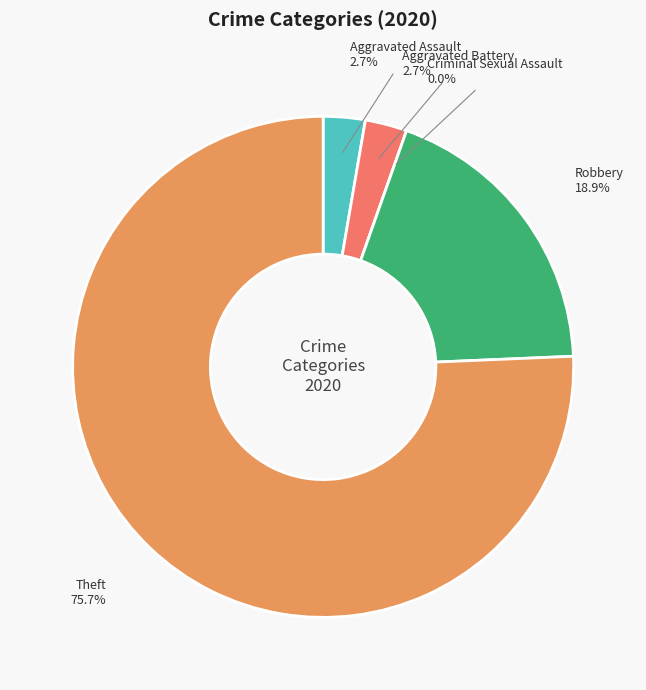

Is the sum of Aggravated Battery and Robbery greater than half?

No